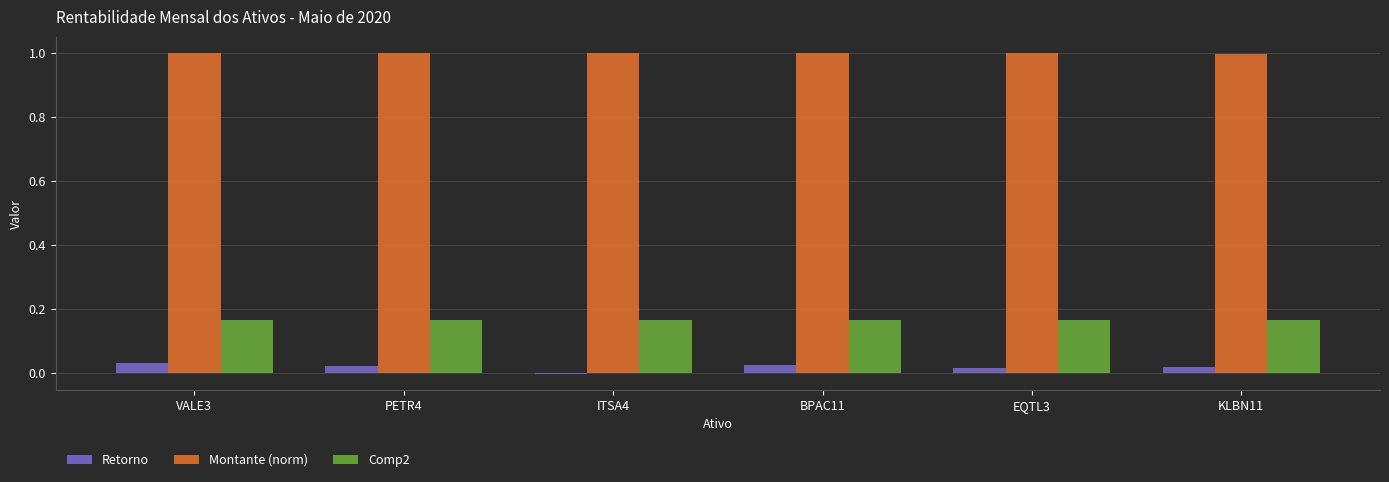

What is the sum of the Montante (norm) values at KLBN11 and EQTL3?

2.0